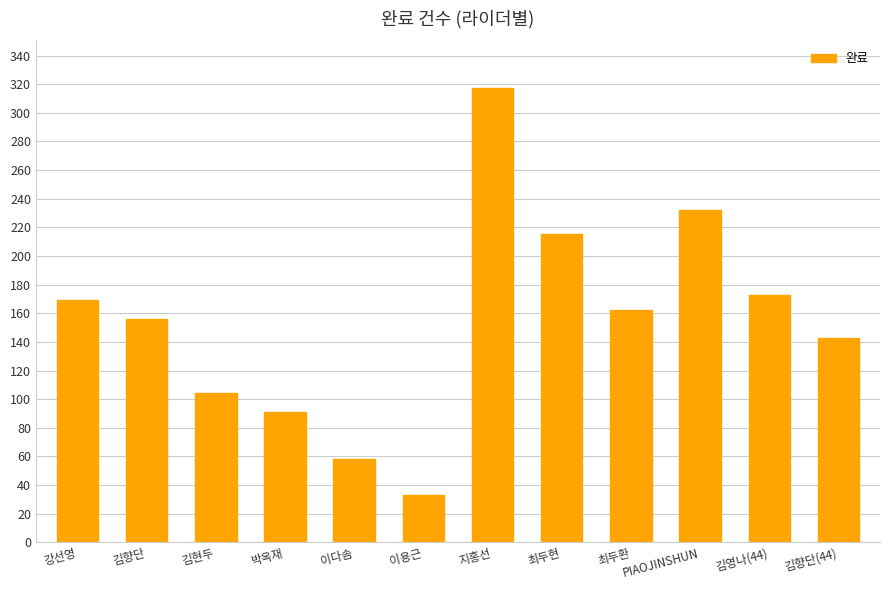

What is the change in value from 강선영 to 김향단?

-13